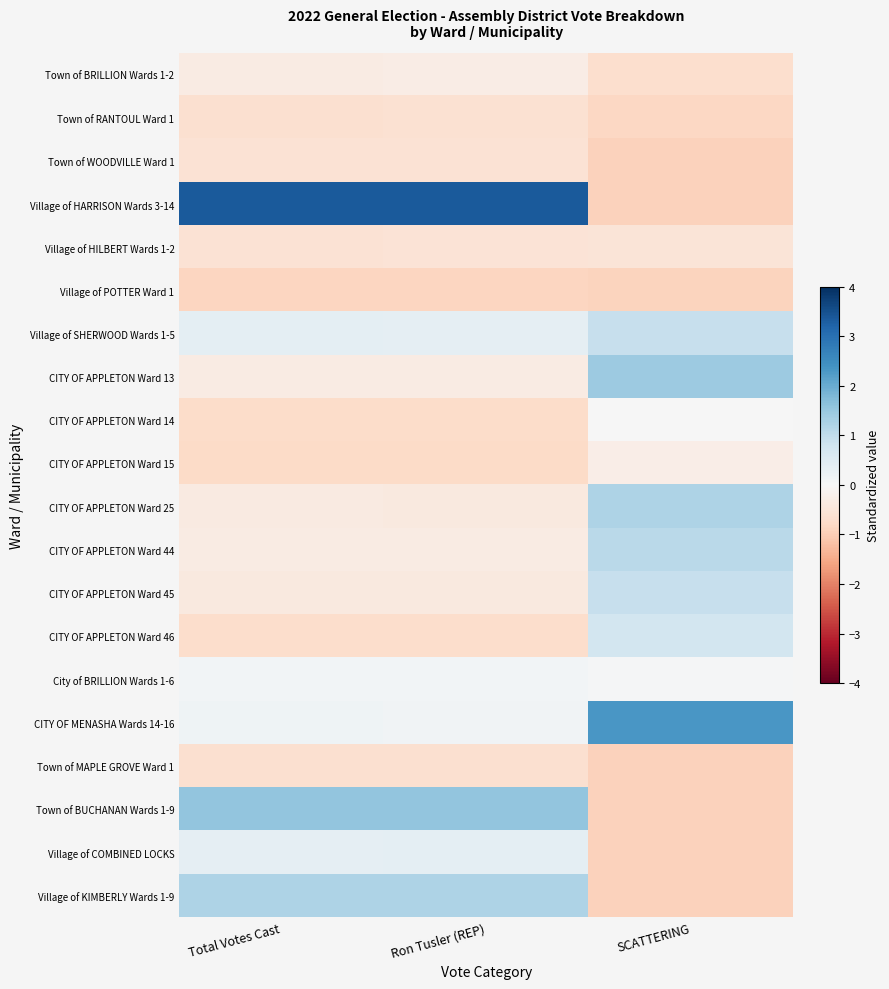

Which series has the widest spread of values?

Village of HARRISON Wards 3-14